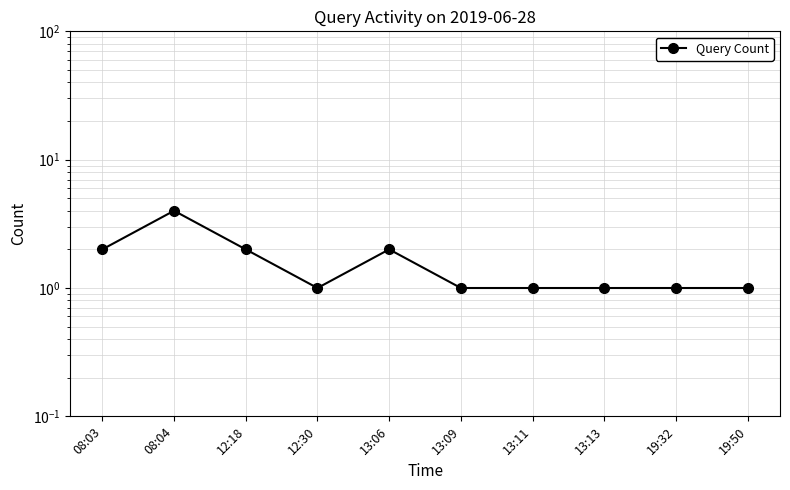

What is the label of the 10th point from the left?

19:50